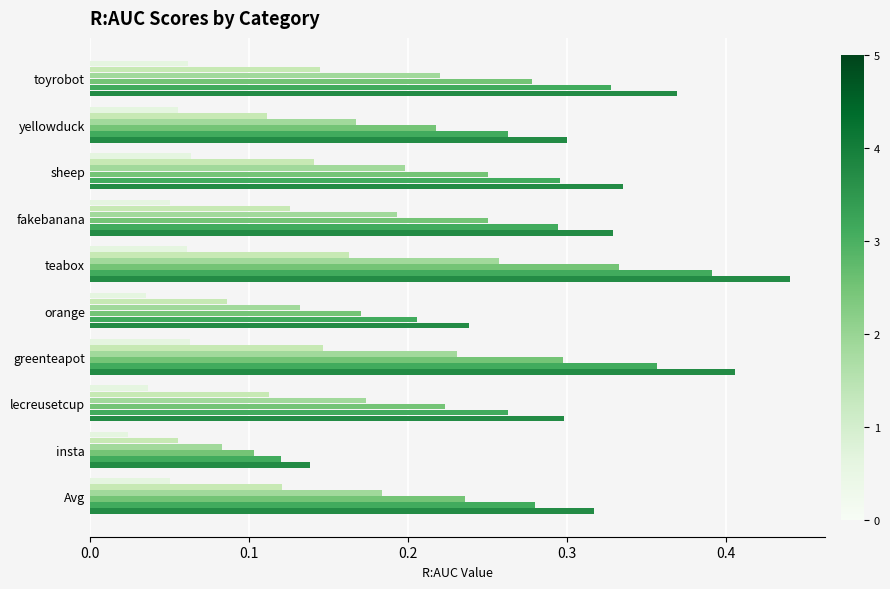

At which category is the sum across all series the highest?

teabox